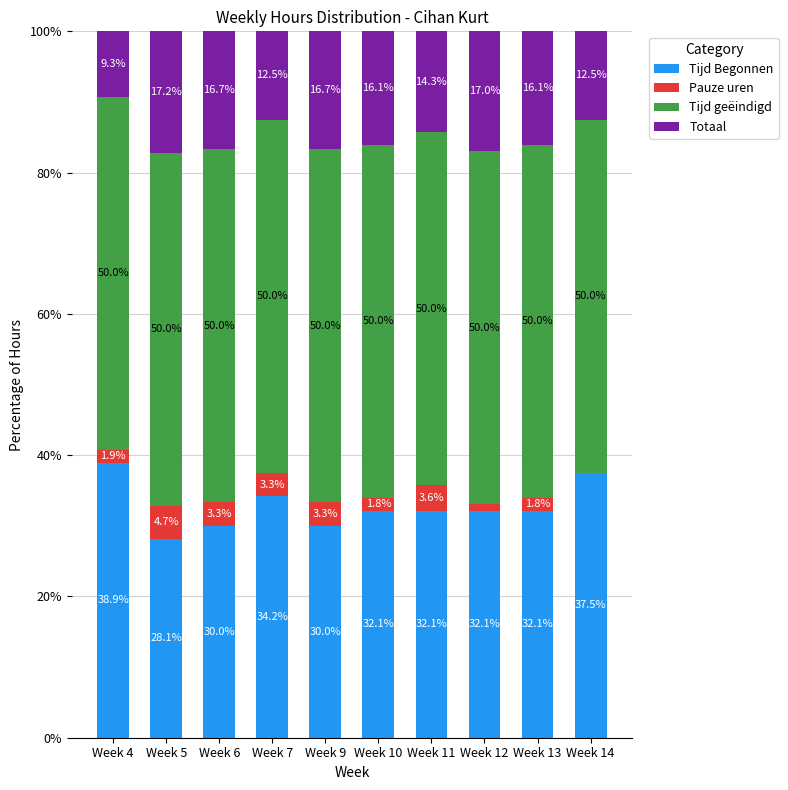

True or false: Tijd Begonnen has a value of 16.4 at Week 4.

False